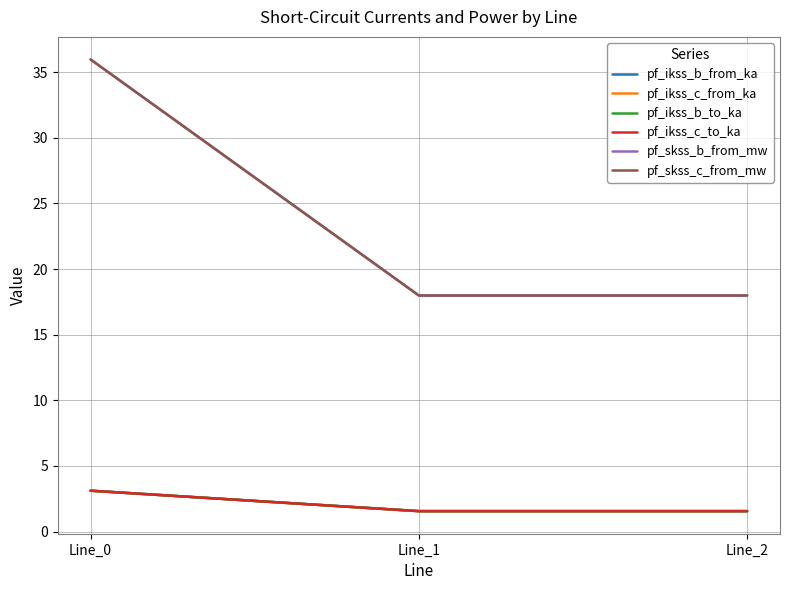

At which label is pf_skss_b_from_mw closest to 26?

Line_1